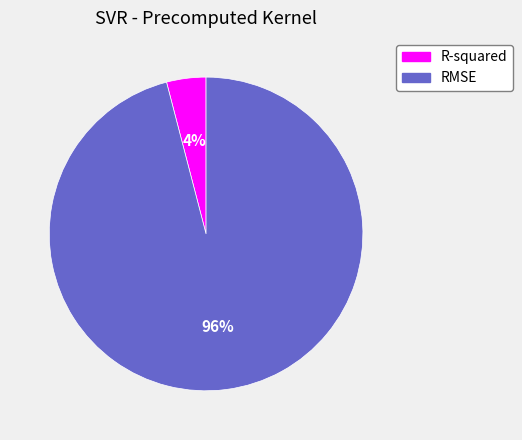

True or false: R-squared accounts for 4% of the total.

True